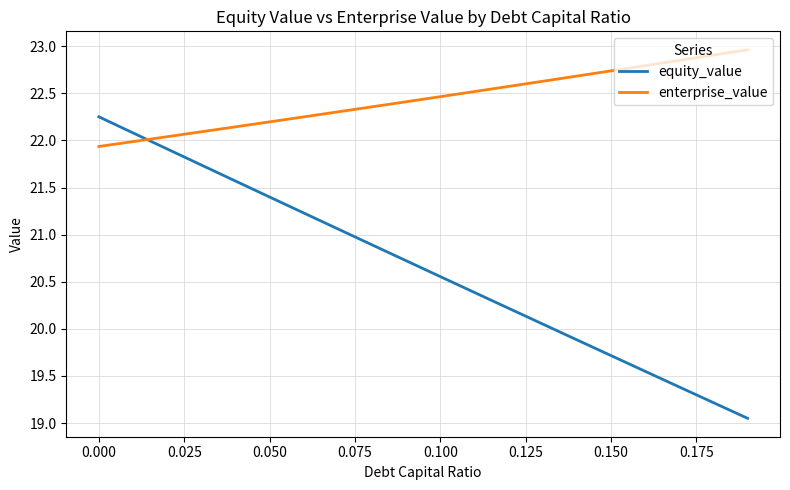

True or false: enterprise_value has more than 0 points higher than both neighbors.

False